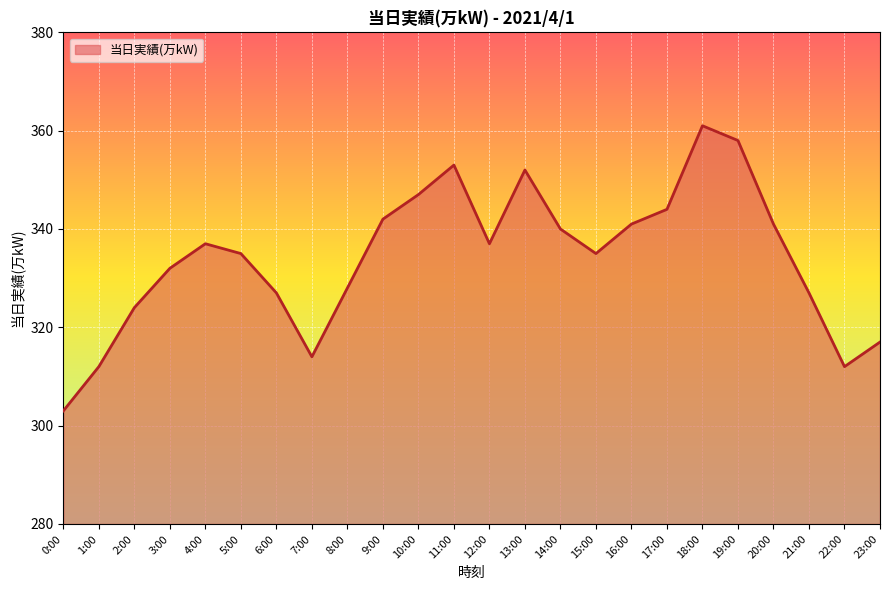

Is it true that the value at 18:00 is 230?

False